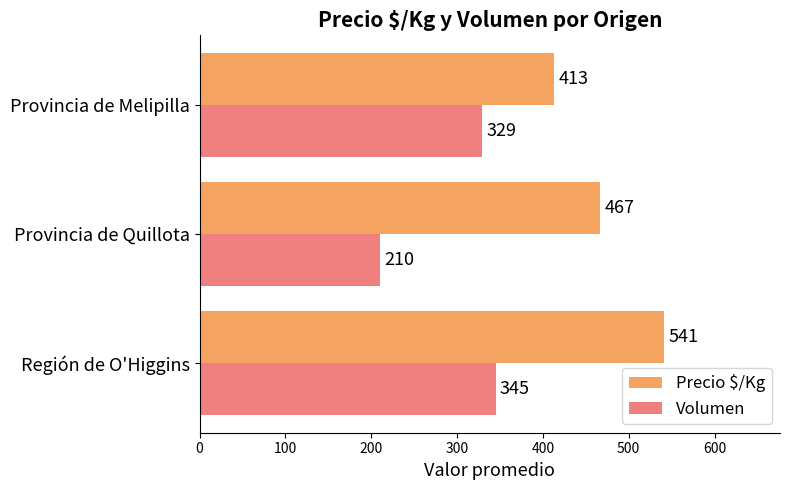

At which label is Volumen closest to 277?

Provincia de Melipilla